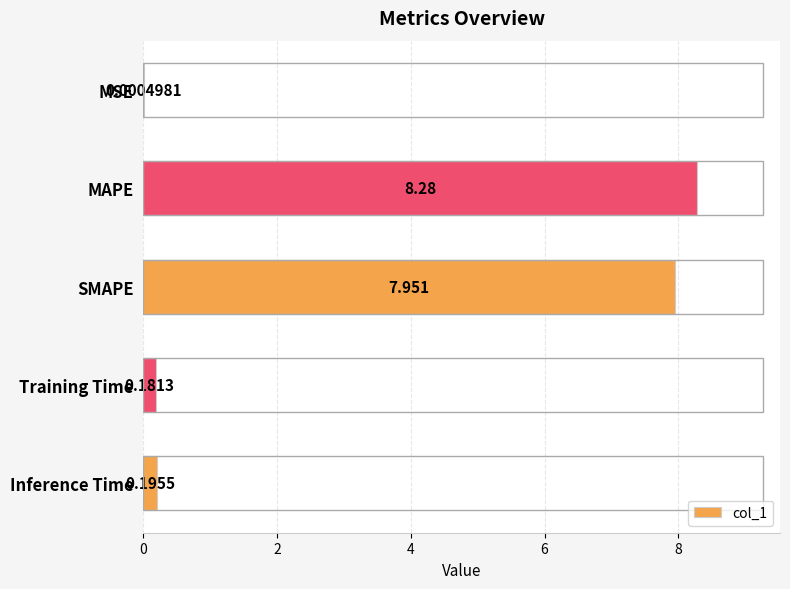

Which label corresponds to the largest value in the chart?

MAPE